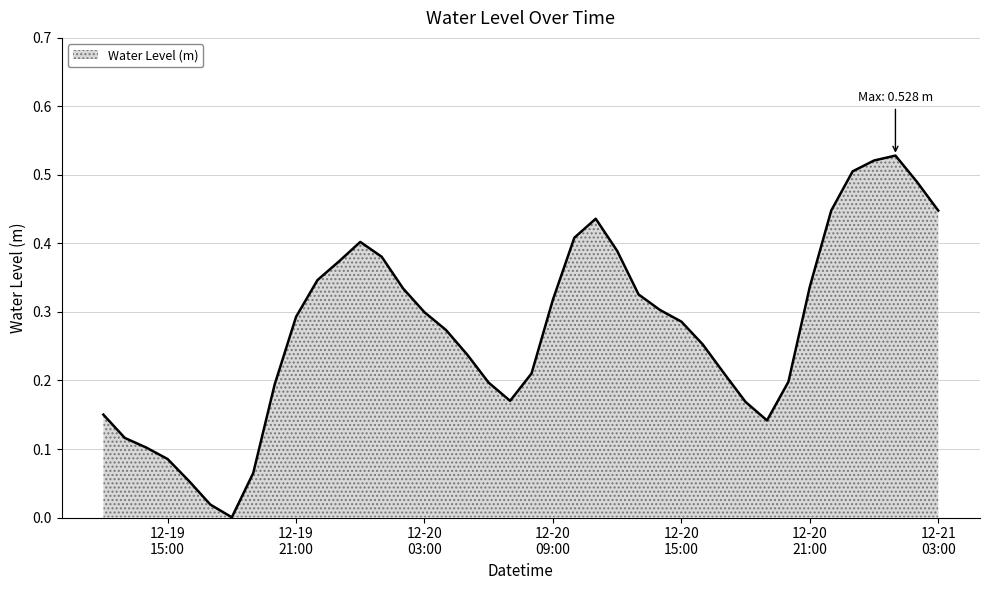

Does the chart have visible grid lines?

Yes